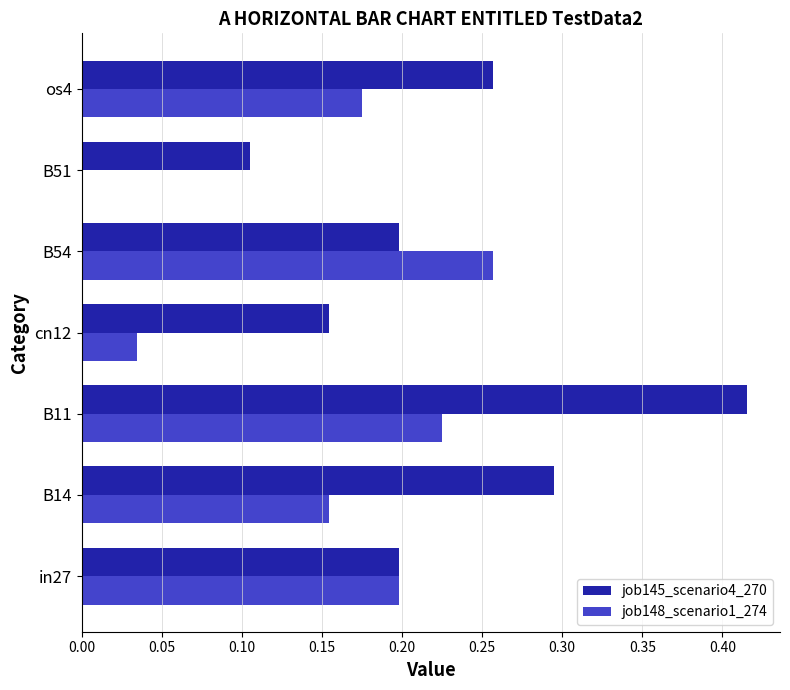

Which category has the highest value across all series?

B11